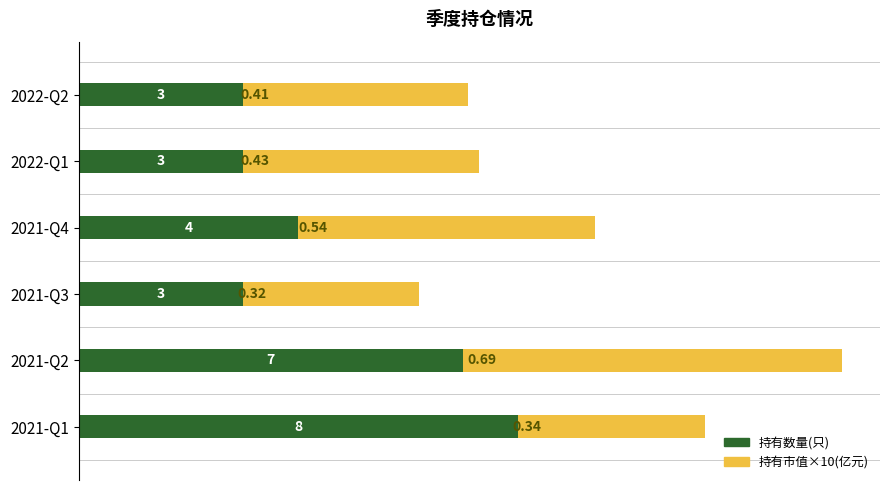

How many series are shown in this chart?

2